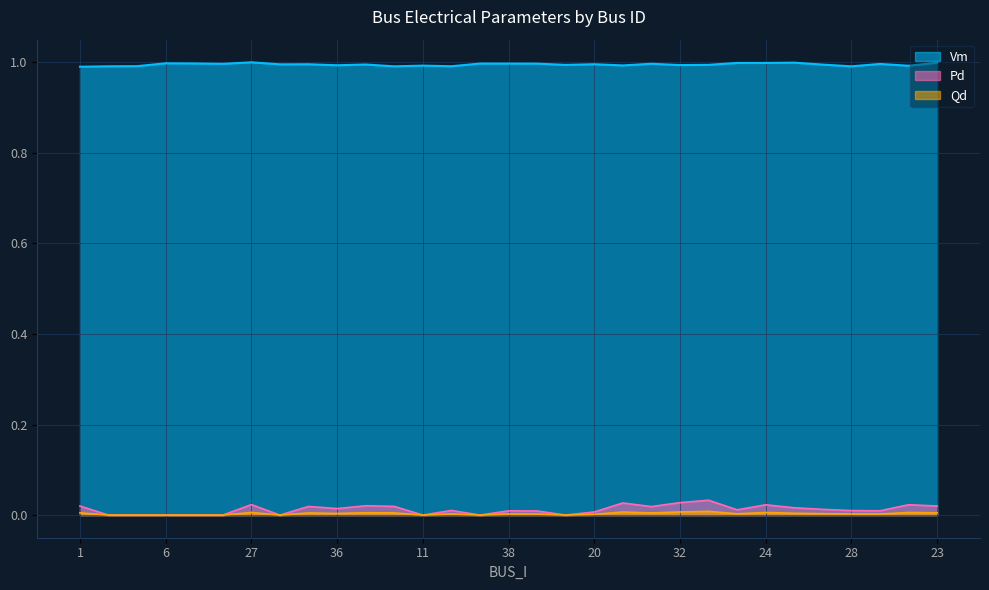

Which series has the largest range (max minus min)?

Pd